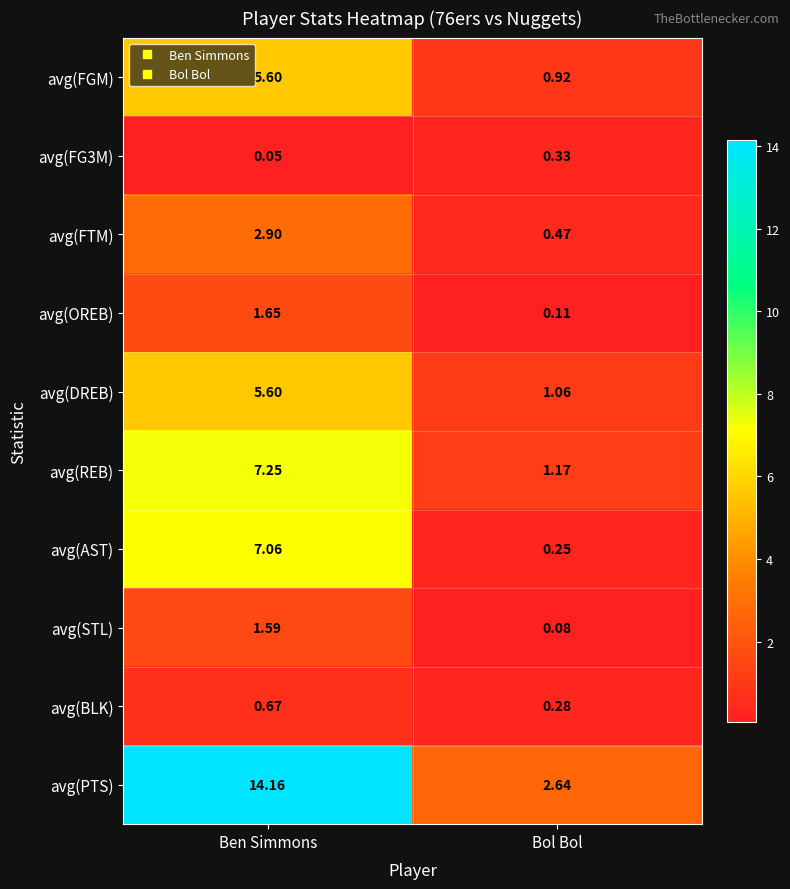

At which label does avg(REB) first exceed 7?

Ben Simmons